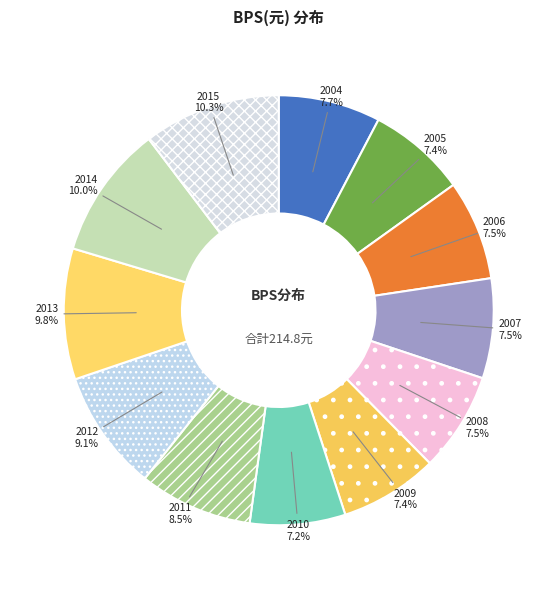

What percentage do 2010 and 2015 together represent?

17.5%